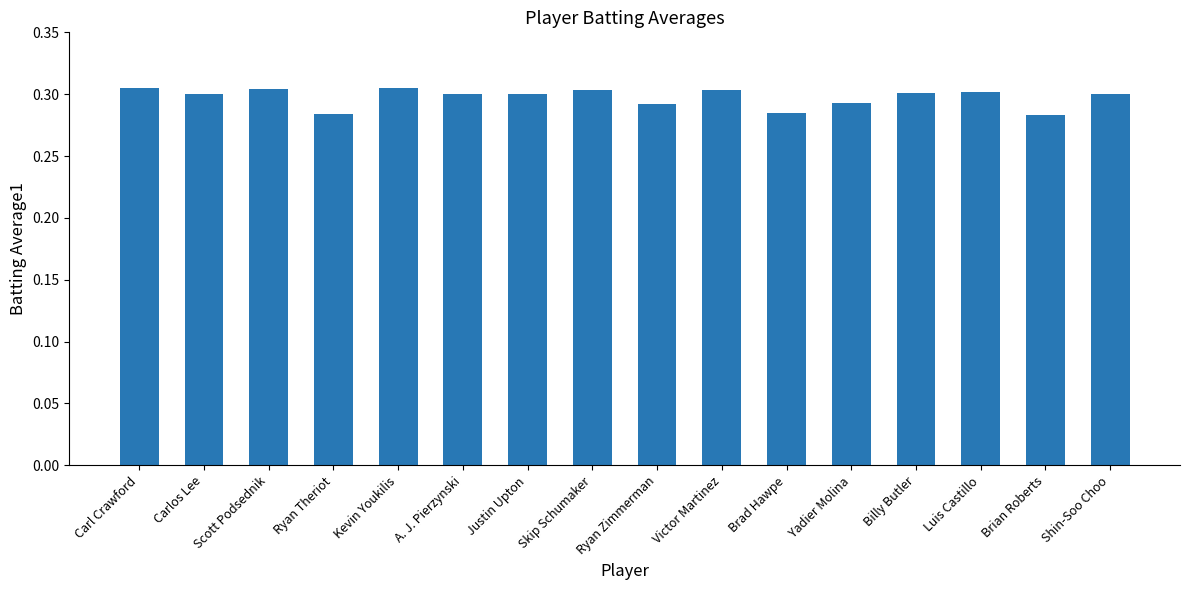

How many values are between 0 and 1?

16